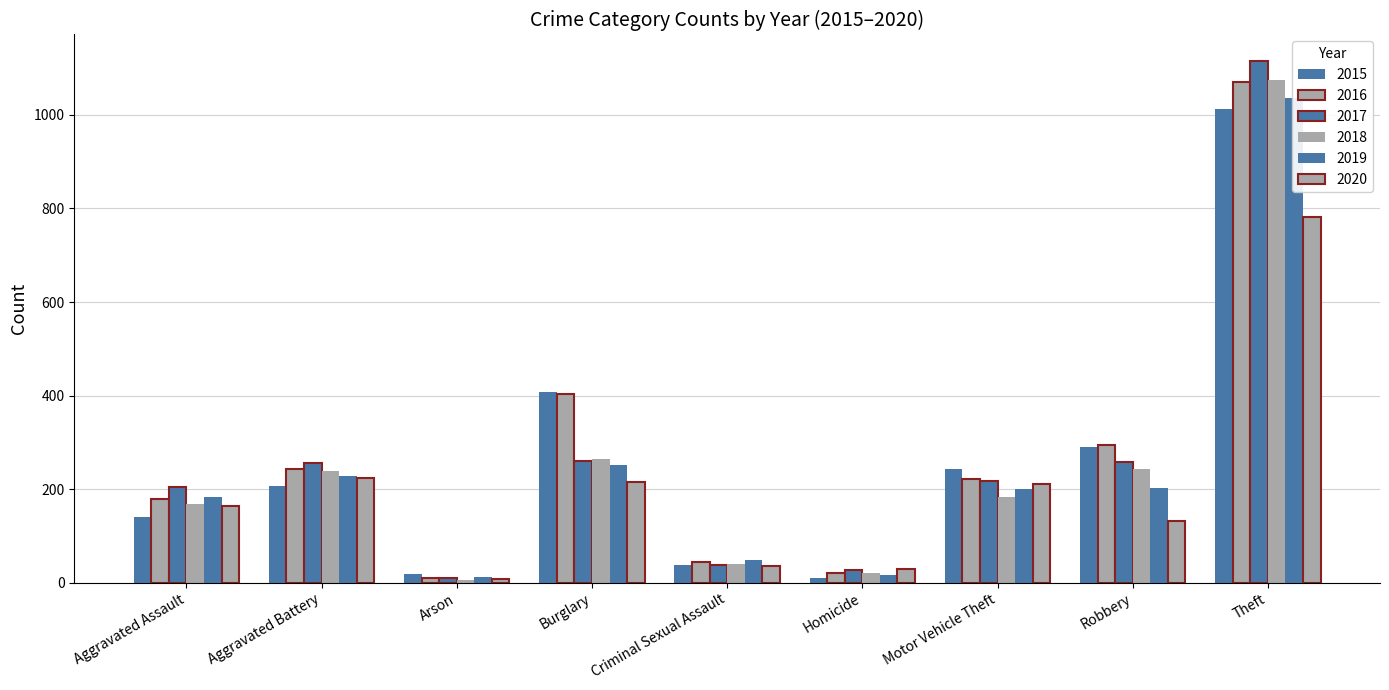

True or false: 2017 has a value of 259 at Robbery.

True